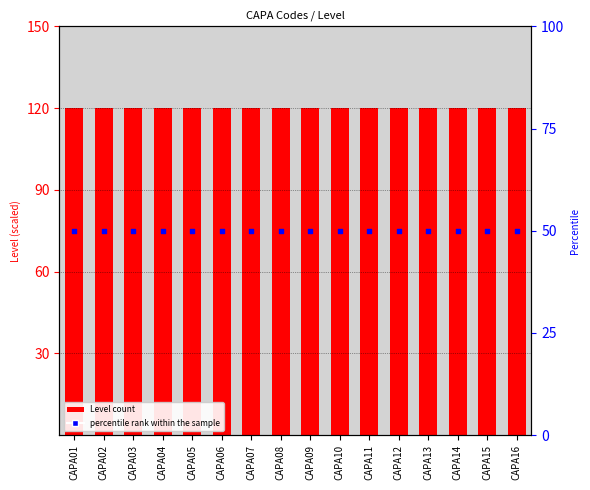

Which series has the widest spread of Y values?

Level (scaled)